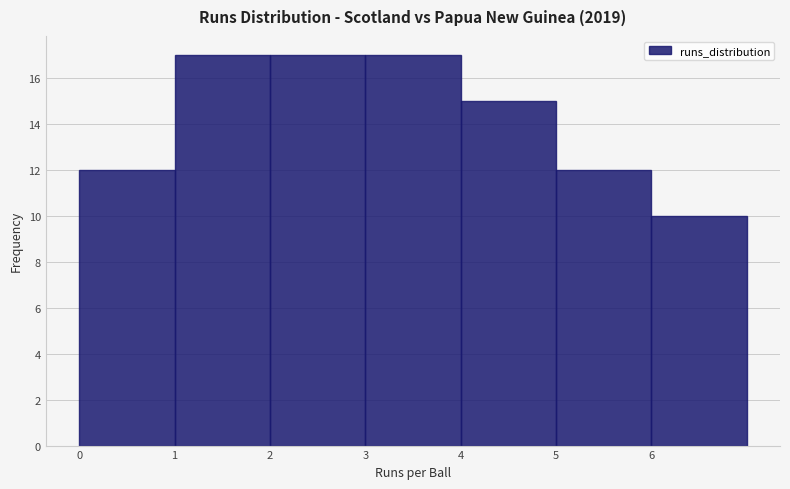

Reading left to right, transcribe this chart: for each bar, give the range it covers on the x-axis and its height. The values are not printed on the chart, so give them approximately, as read against the axis.

0 to 1: 12
1 to 2: 17
2 to 3: 17
3 to 4: 17
4 to 5: 15
5 to 6: 12
6 to 7: 10